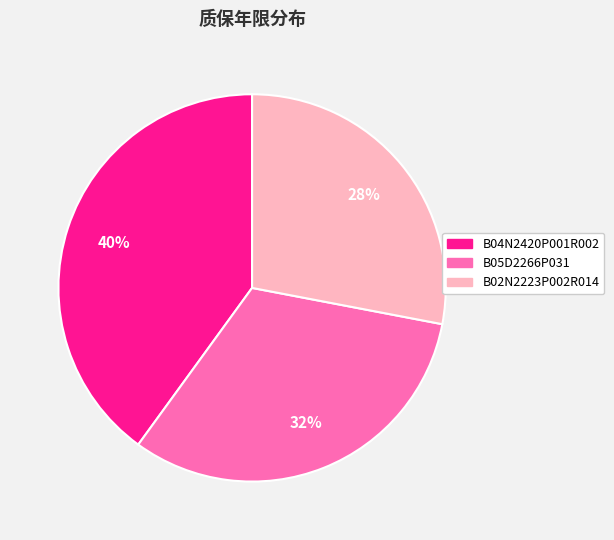

To the nearest percent, what is the combined percentage of B05D2266P031 and B02N2223P002R014?

60%